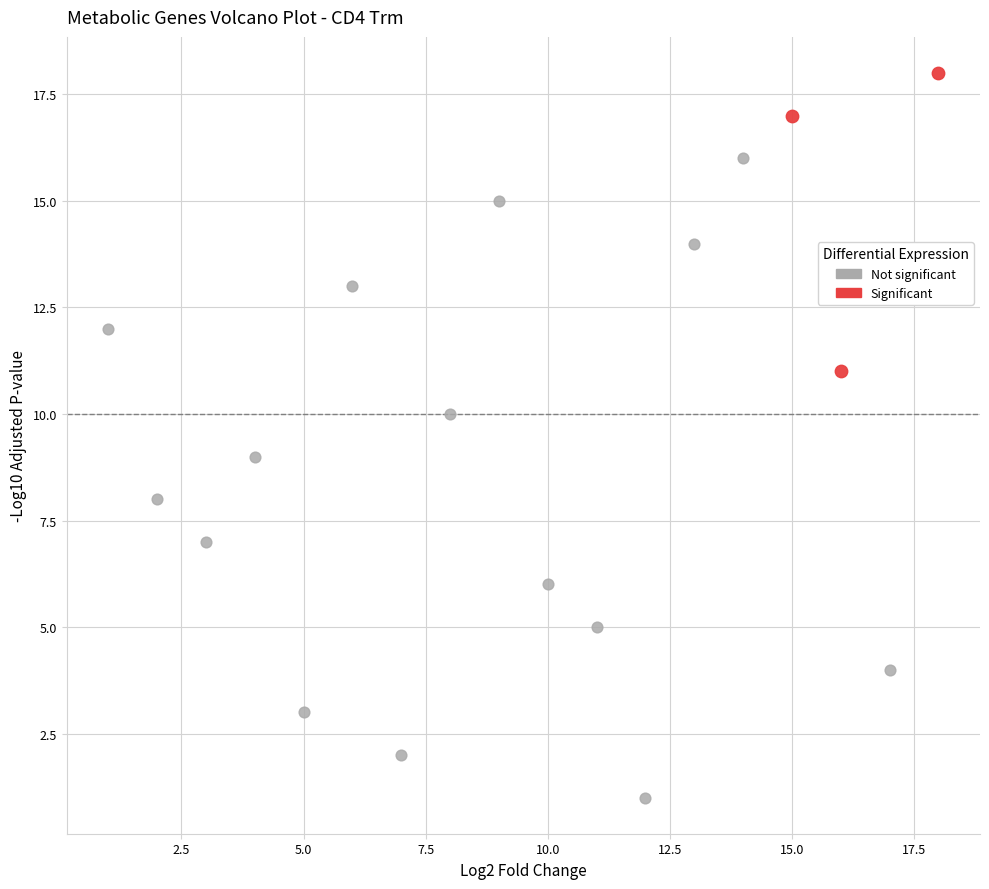

Which series reaches the minimum Y coordinate?

Not significant